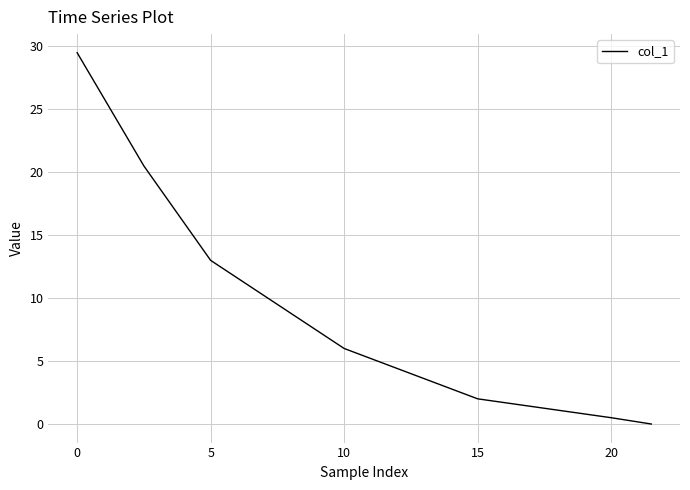

What is the sum of all values?

71.5